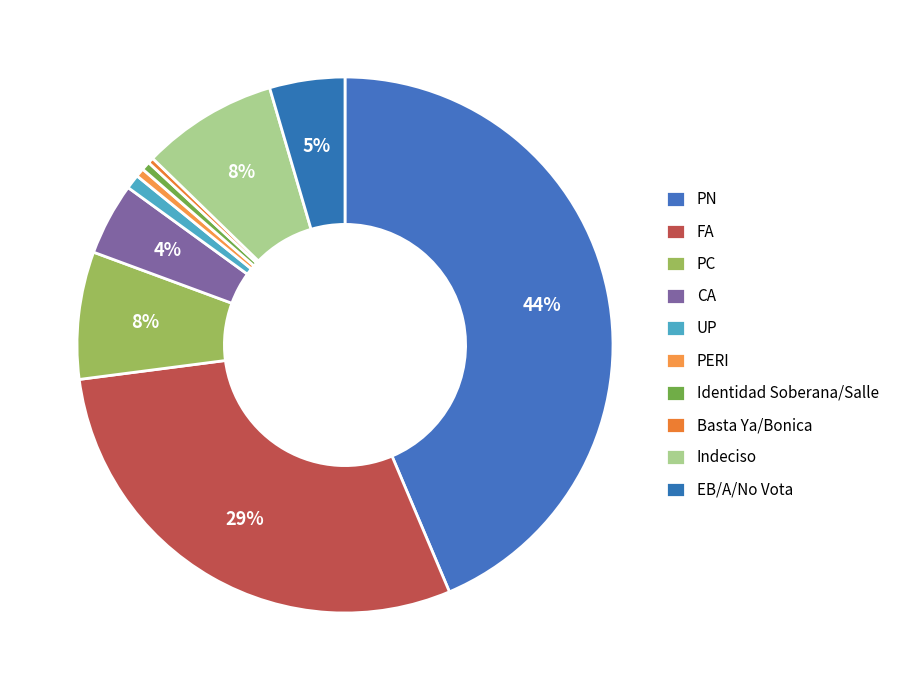

Which has a higher value, UP or EB/A/No Vota?

EB/A/No Vota